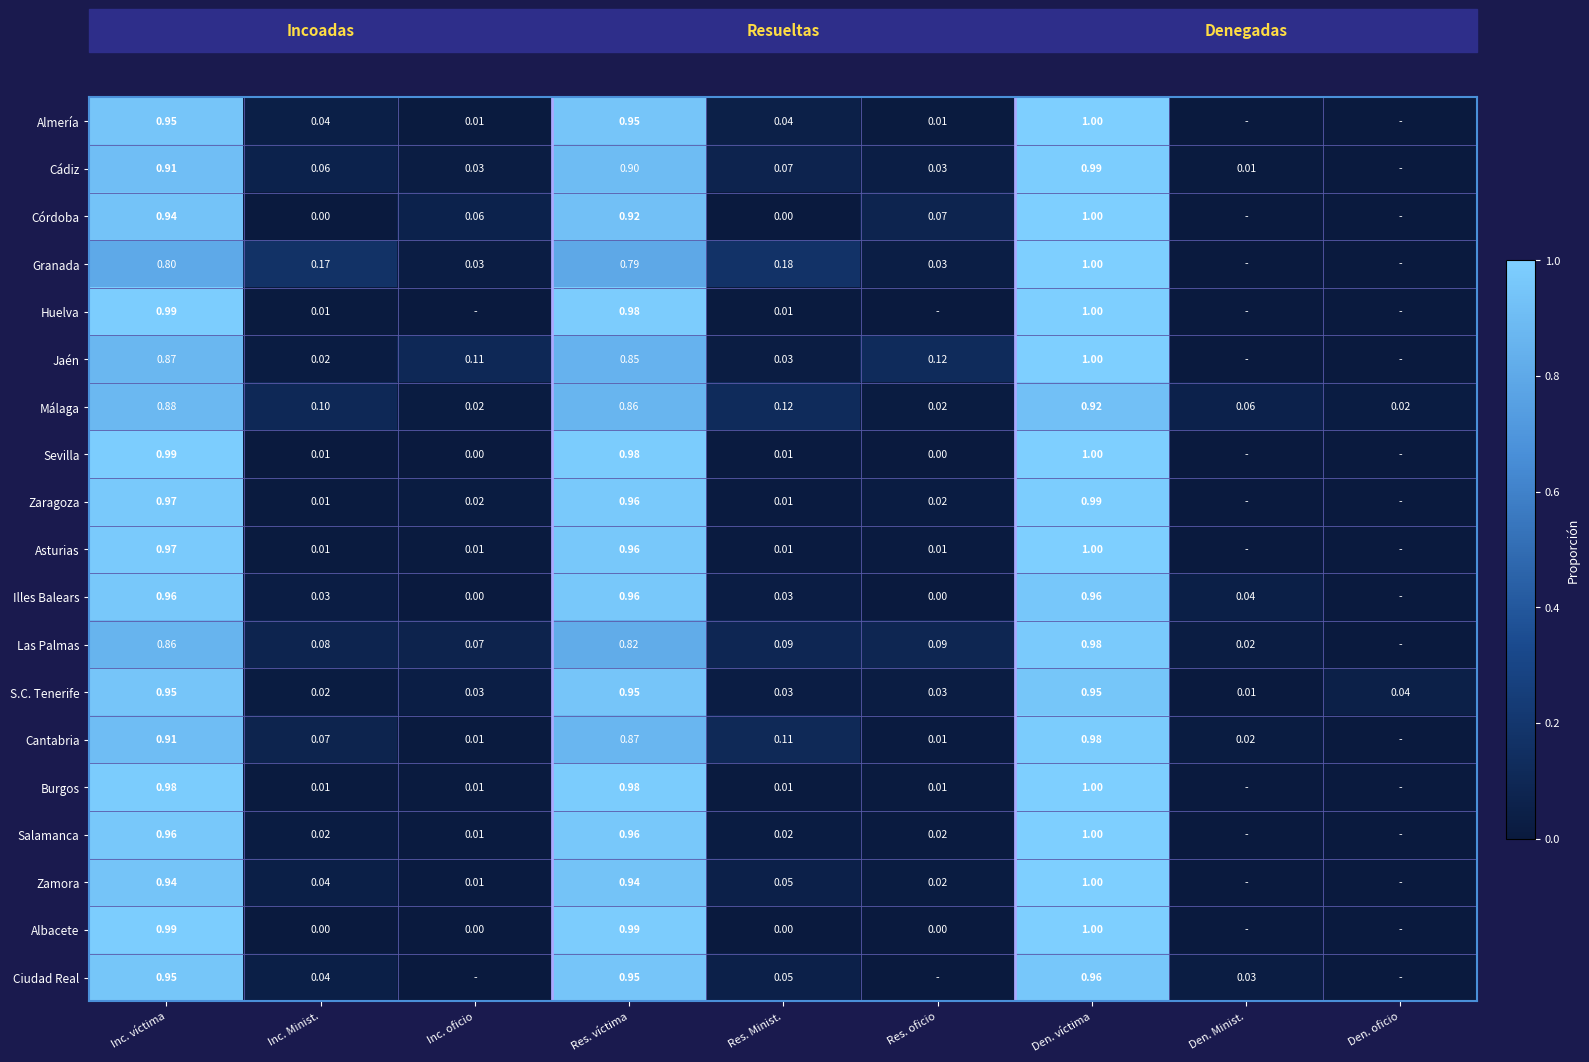

List the labels in order of Cantabria value, largest first.

Den. víctima, Inc. víctima, Res. víctima, Res. Minist., Inc. Minist., Den. Minist., Res. oficio, Inc. oficio, Den. oficio